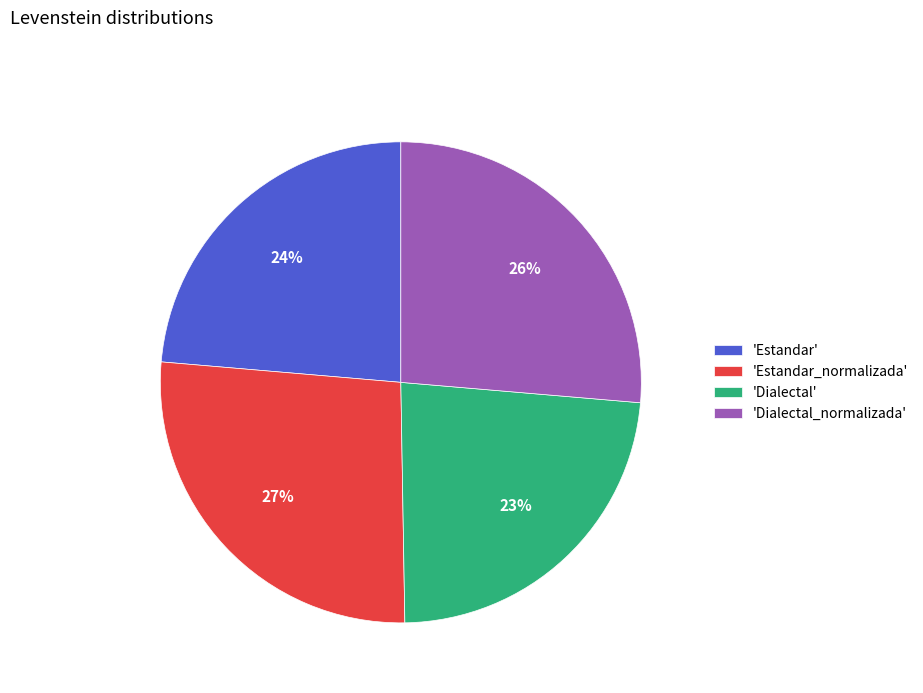

To the nearest percent, what is the combined percentage of 'Dialectal_normalizada' and 'Estandar_normalizada'?

53%